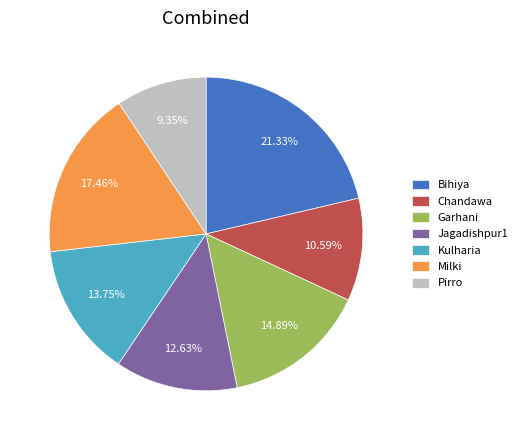

To the nearest percent, what portion does Garhani represent?

15%